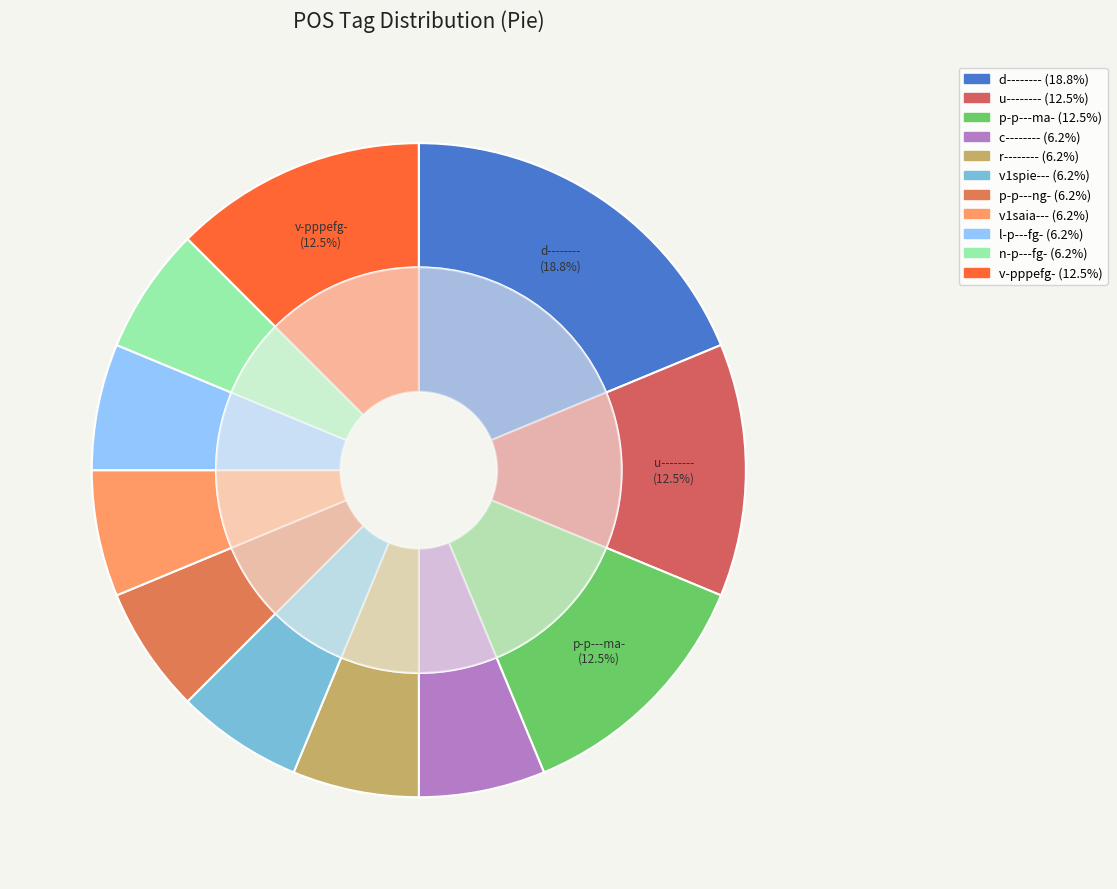

Rank the categories by value from highest to lowest.

d--------, u--------, p-p---ma-, v-pppefg-, c--------, r--------, v1spie---, p-p---ng-, v1saia---, l-p---fg-, n-p---fg-